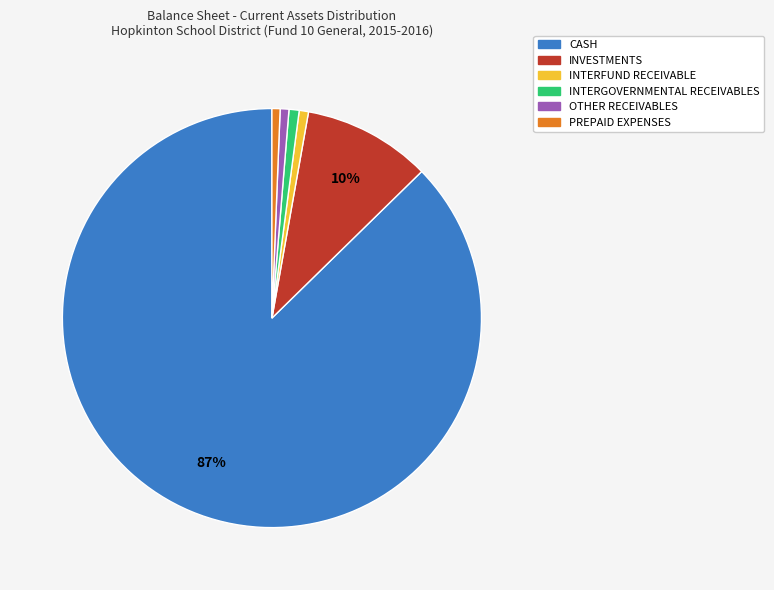

Is CASH the majority of the pie?

Yes